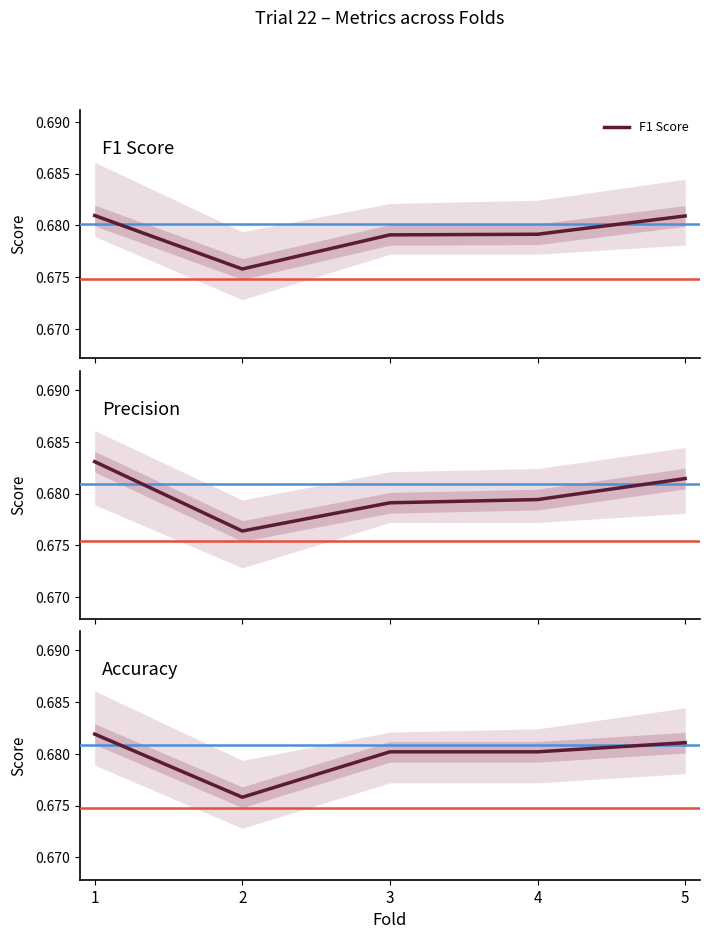

At which category does the chart reach its minimum across all series?

2